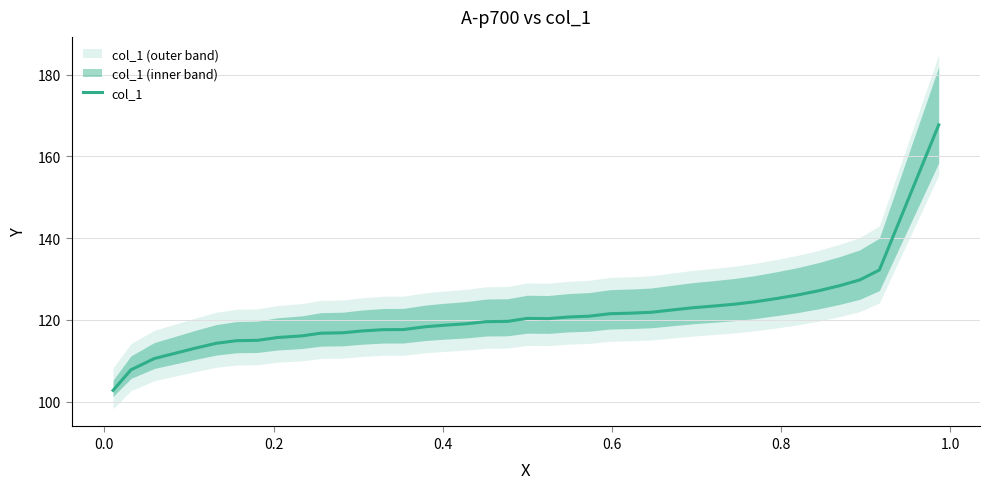

What is the minimum value for col_1?

102.8